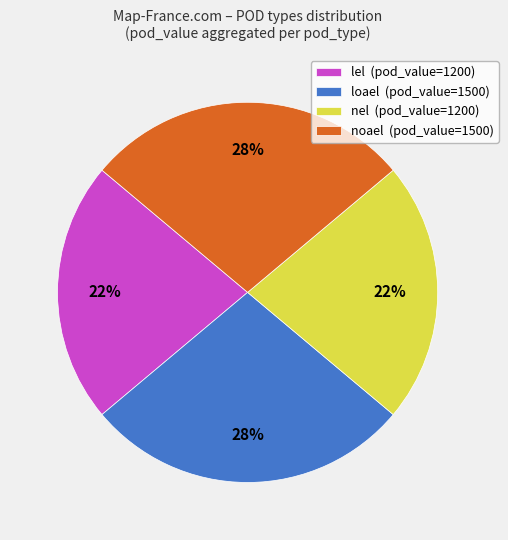

How many slices are in this pie chart?

4